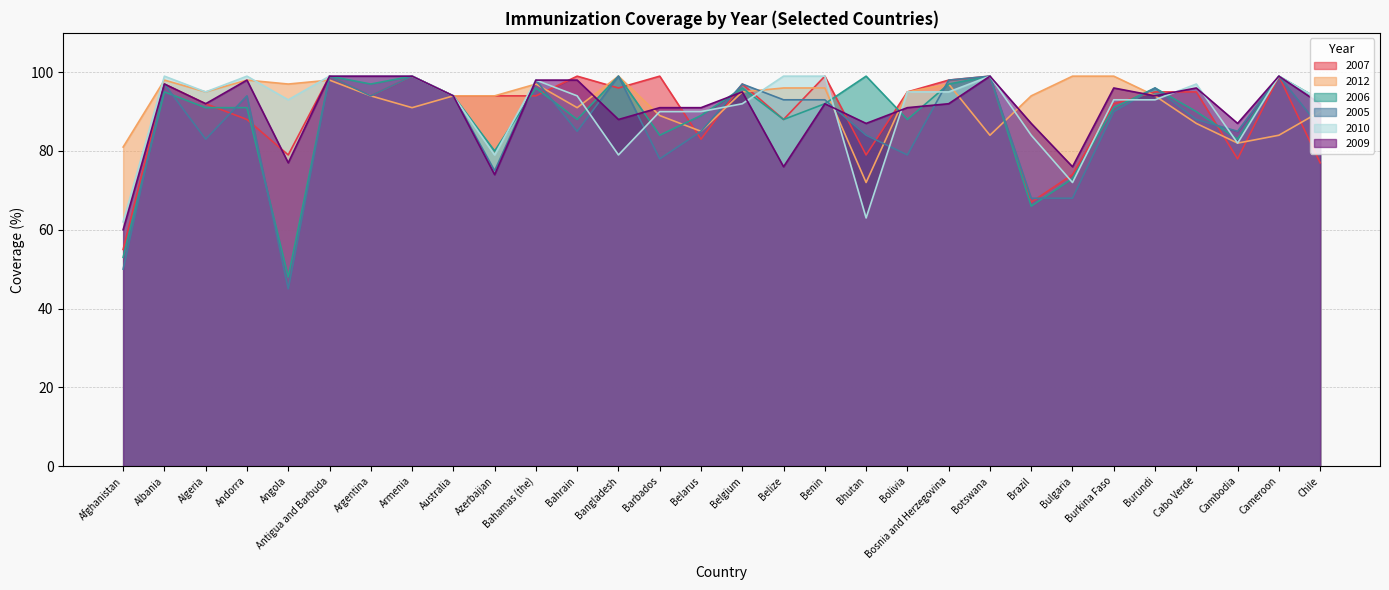

True or false: 2009 has more than 0 points higher than both neighbors.

True